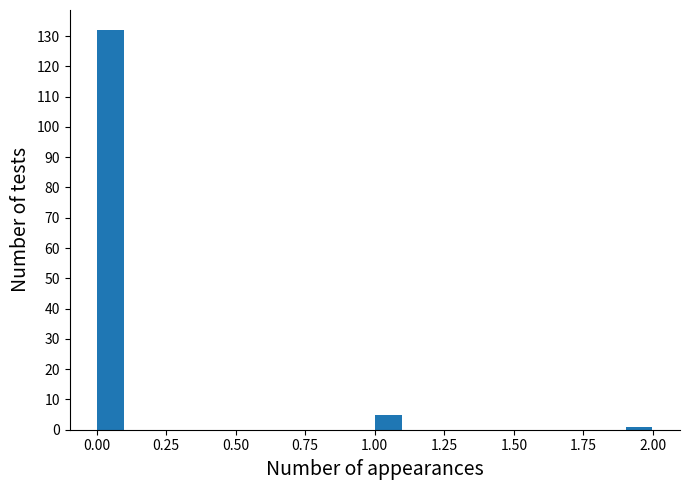

Read against the x-axis, roughly where is the centre of the tallest bar?

0.05